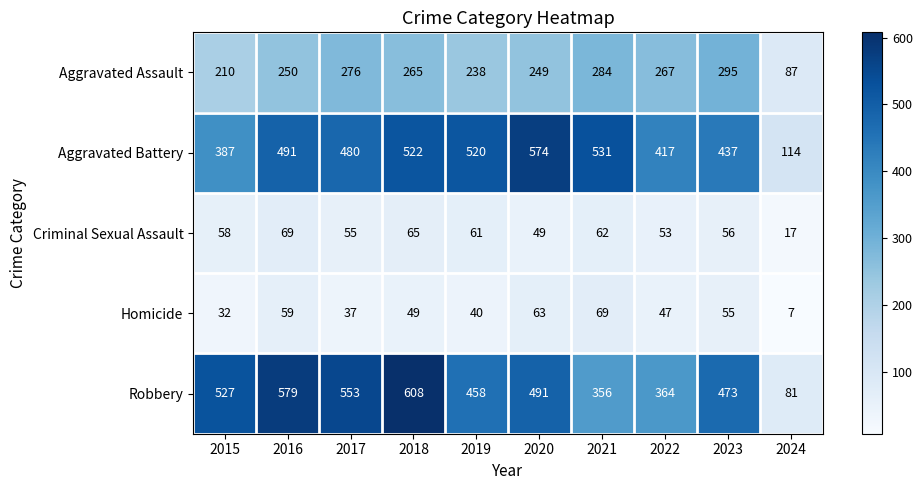

Which series has the largest total across all categories?

Robbery